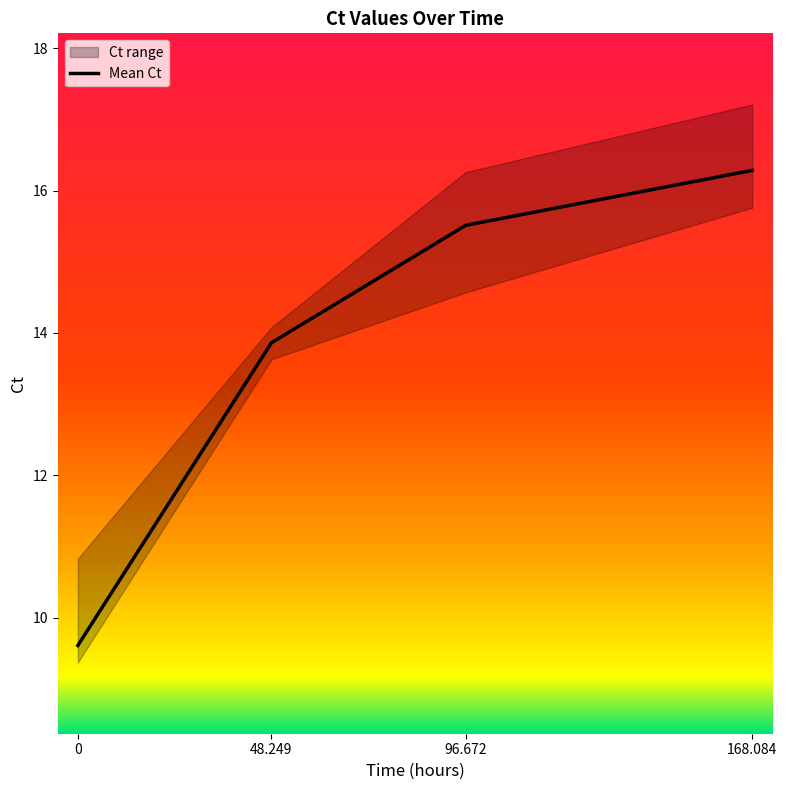

What is the average value?

13.8